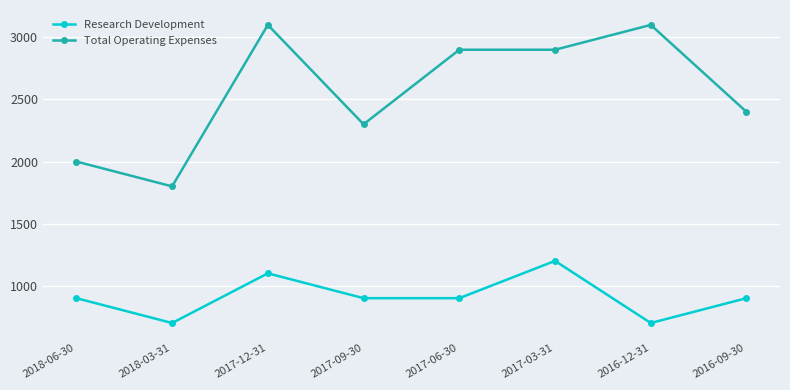

True or false: Research Development and Total Operating Expenses intersect in this chart.

False